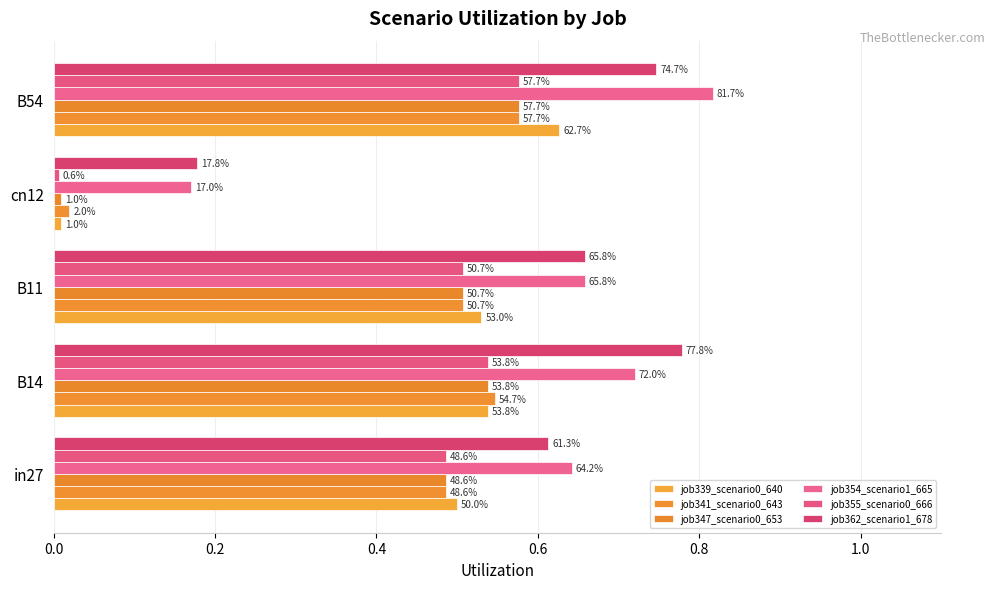

Does the chart contain stacked bars?

No